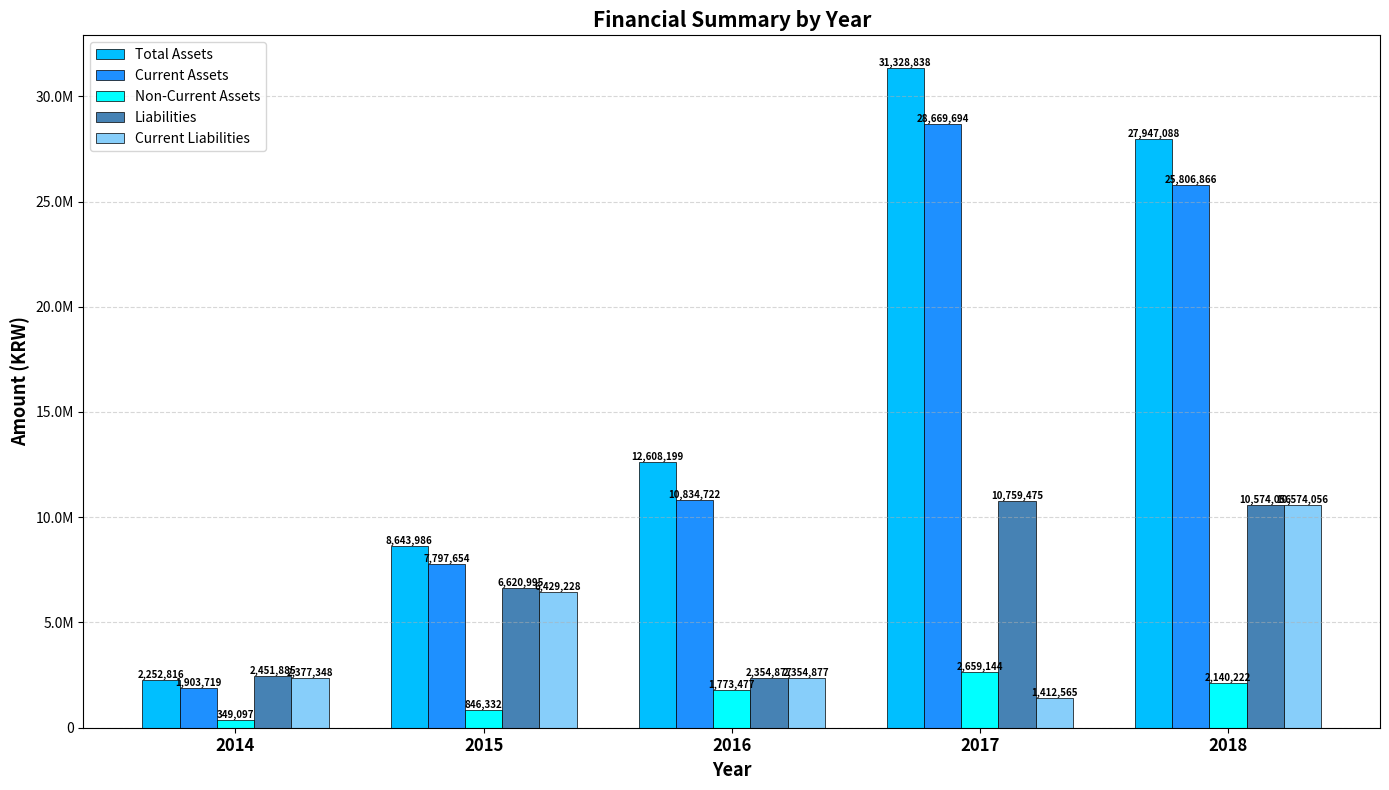

Read the Total Assets value at 2018.

27947088